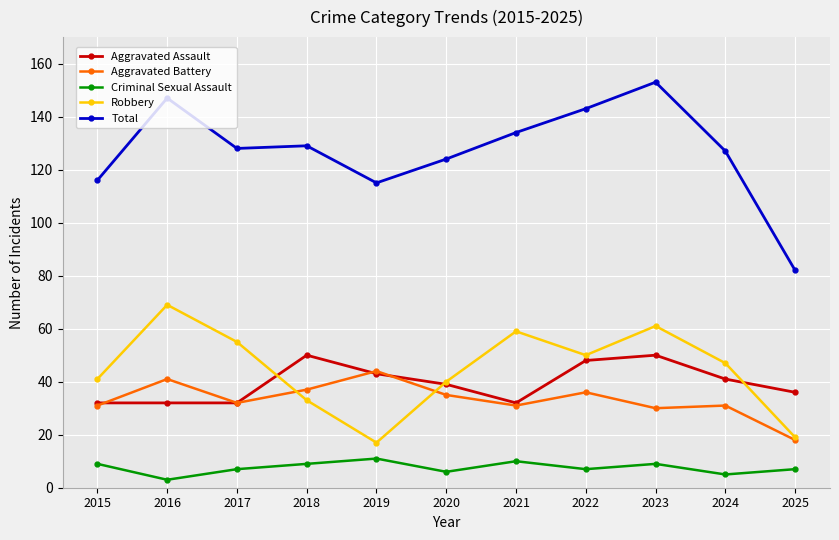

What is the difference between the maximum and second lowest values in the Aggravated Battery series?

14